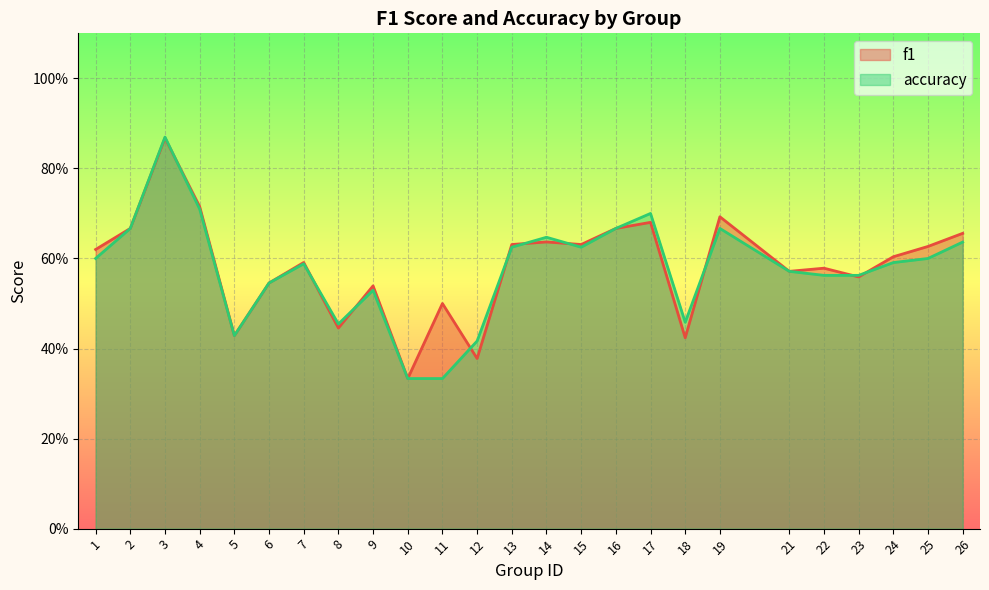

What are all the series names shown in the legend?

f1, accuracy